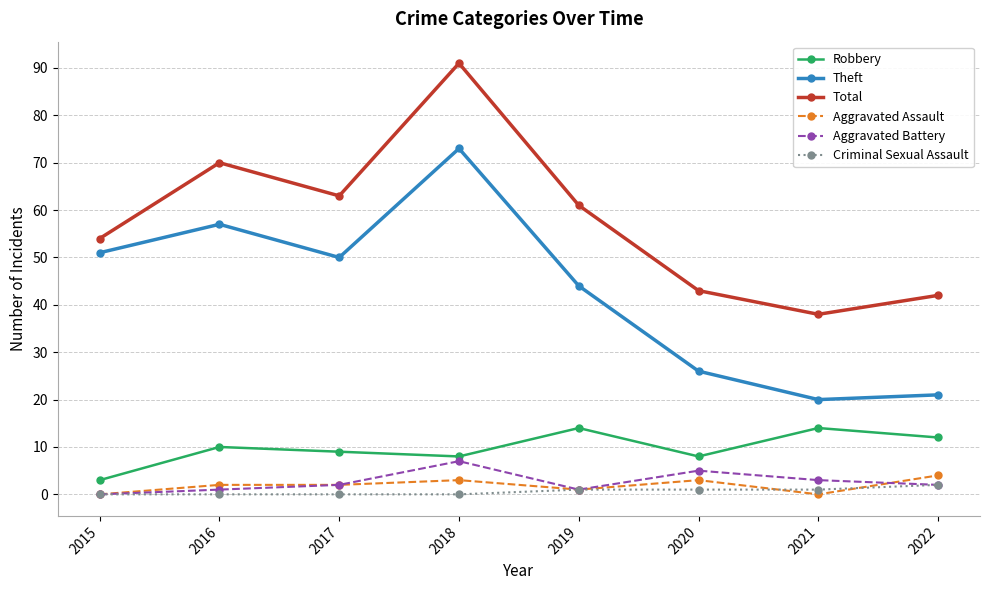

Reading left to right, list all the values displayed in this chart.

Robbery: 3	10	9	8	14	8	14	12
Theft: 51	57	50	73	44	26	20	21
Total: 54	70	63	91	61	43	38	42
Aggravated Assault: 0	2	2	3	1	3	0	4
Aggravated Battery: 0	1	2	7	1	5	3	2
Criminal Sexual Assault: 0	0	0	0	1	1	1	2